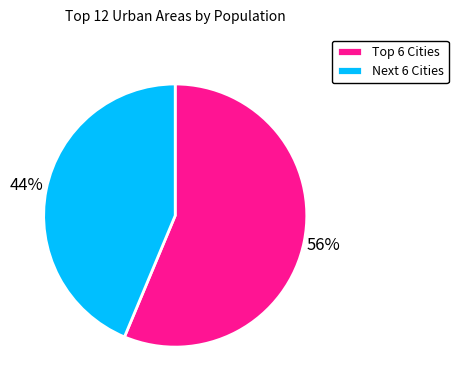

To the nearest percent, what is the average slice percentage?

50%